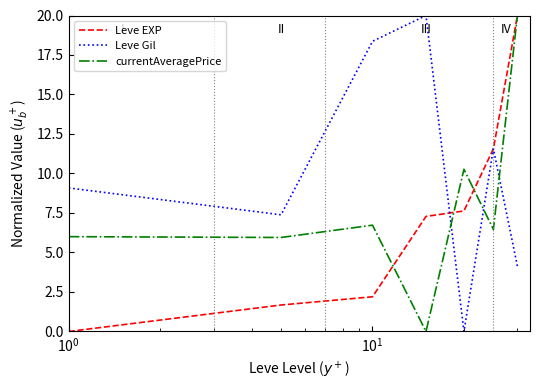

Count the number of data series in this chart.

3